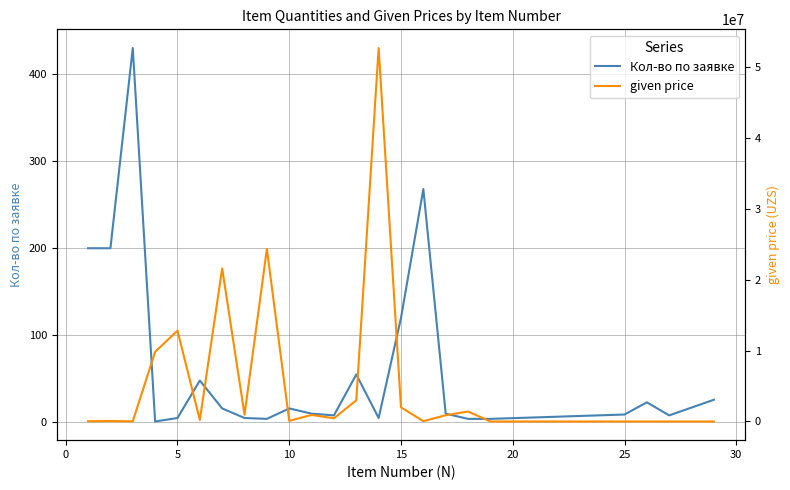

True or false: Кол-во по заявке has a value of 120 at 15.

True